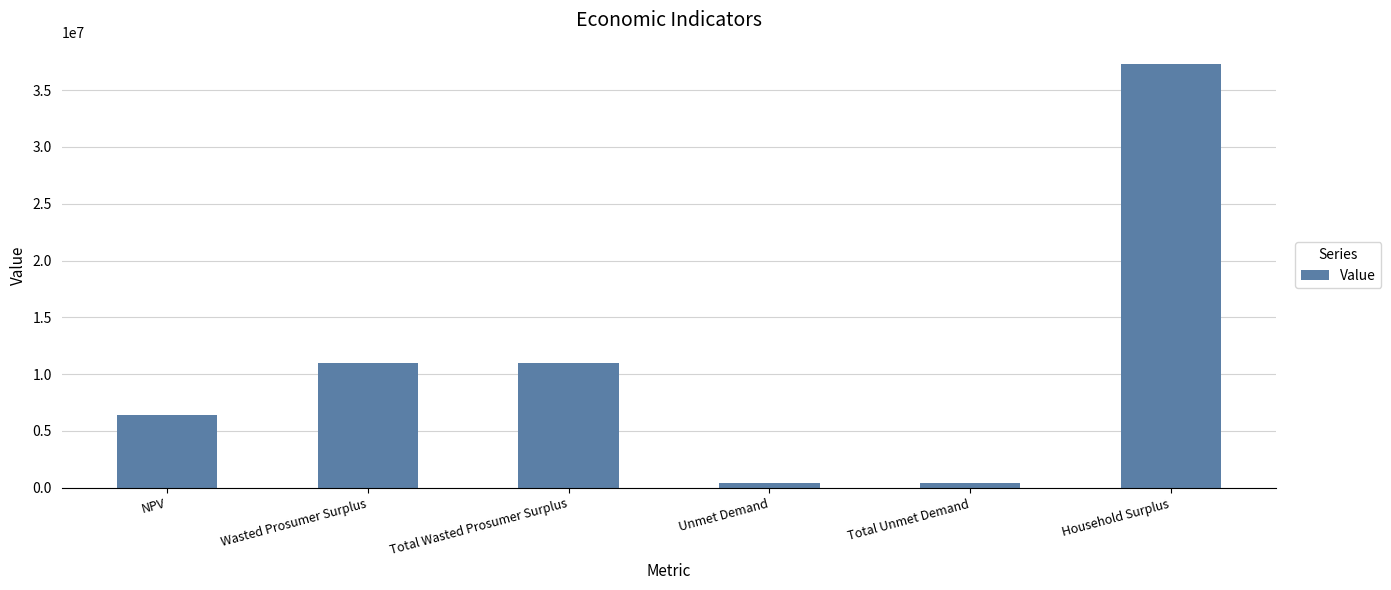

What is the greatest value displayed?

37314967.6